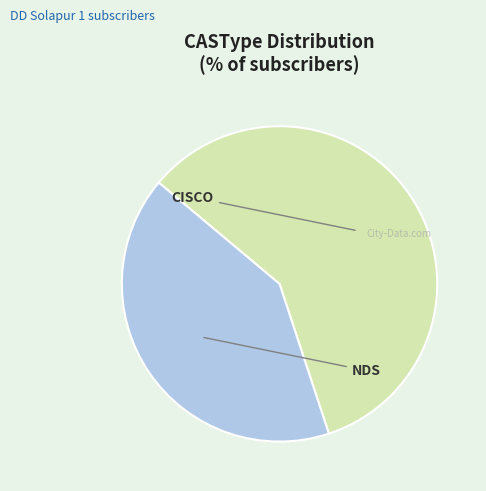

To the nearest percent, what portion does CISCO represent?

59%